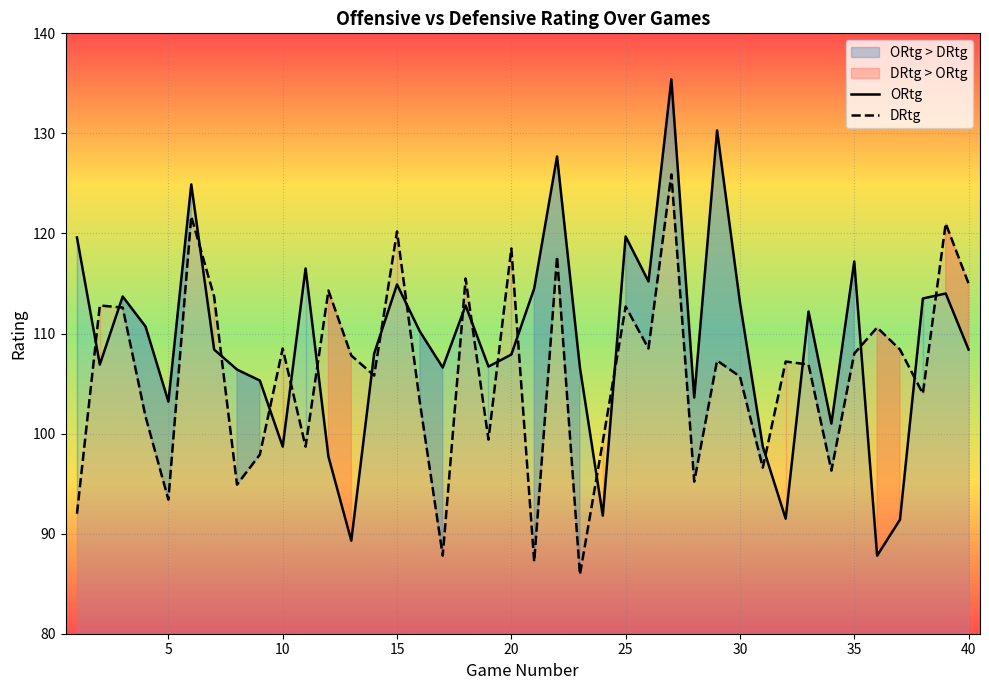

What is the minimum value for ORtg?

87.8